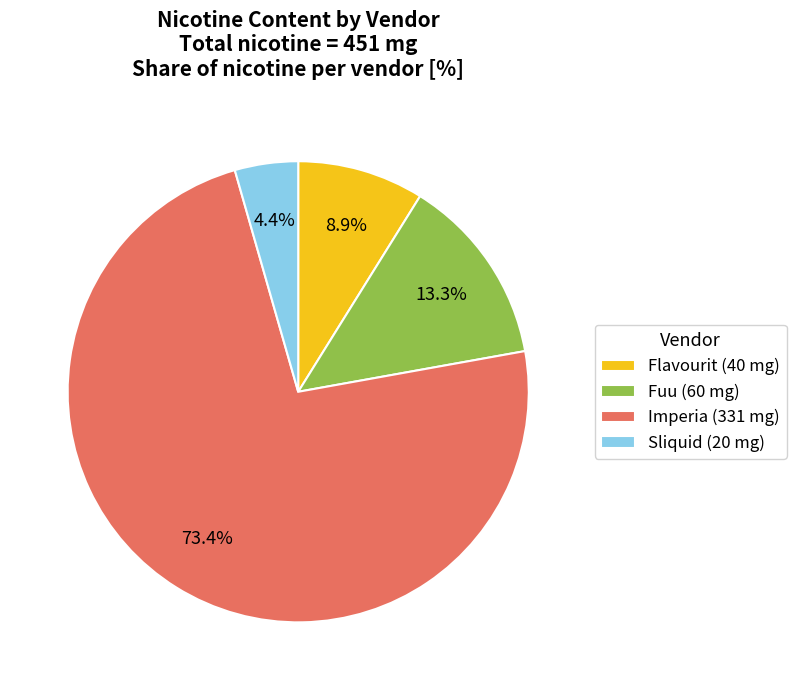

How many slices are in this pie chart?

4